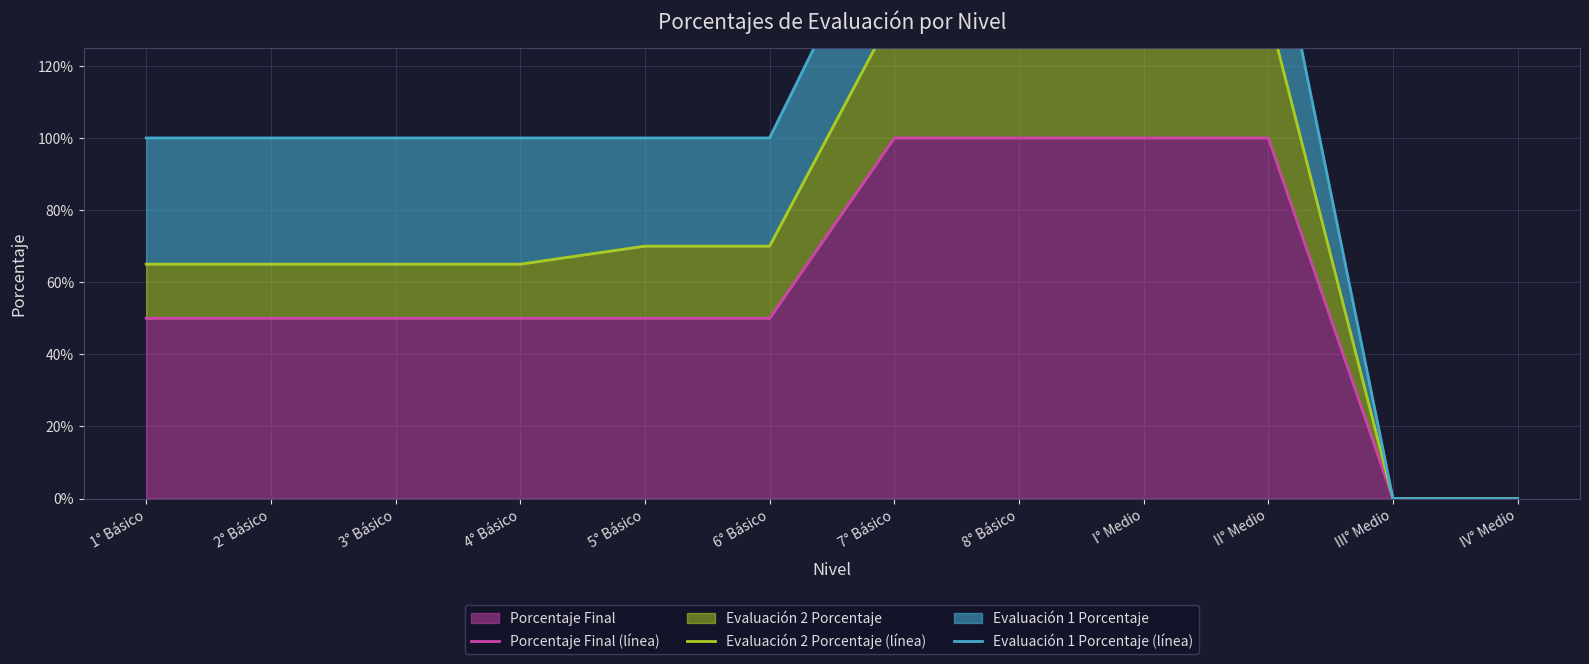

At 7° Básico, list the series in order from smallest to largest.

Porcentaje Final (línea), Evaluación 2 Porcentaje (línea), Evaluación 1 Porcentaje (línea)